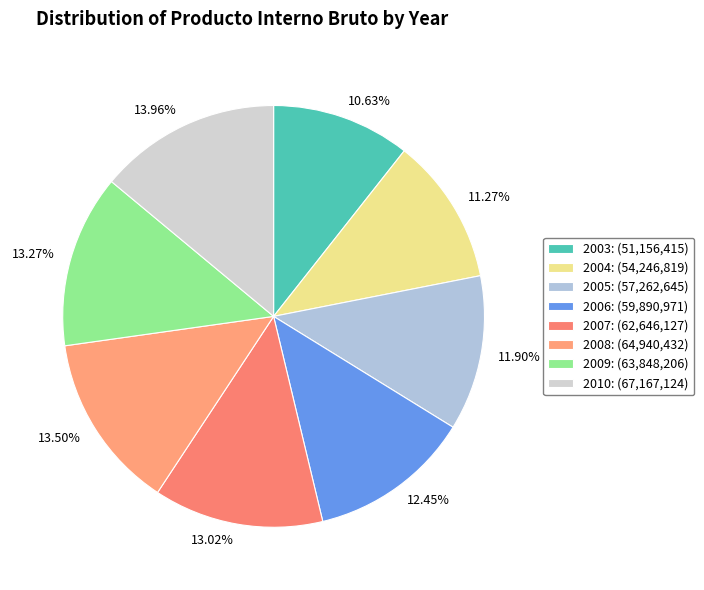

Does 2004 account for over 50% of the chart?

No